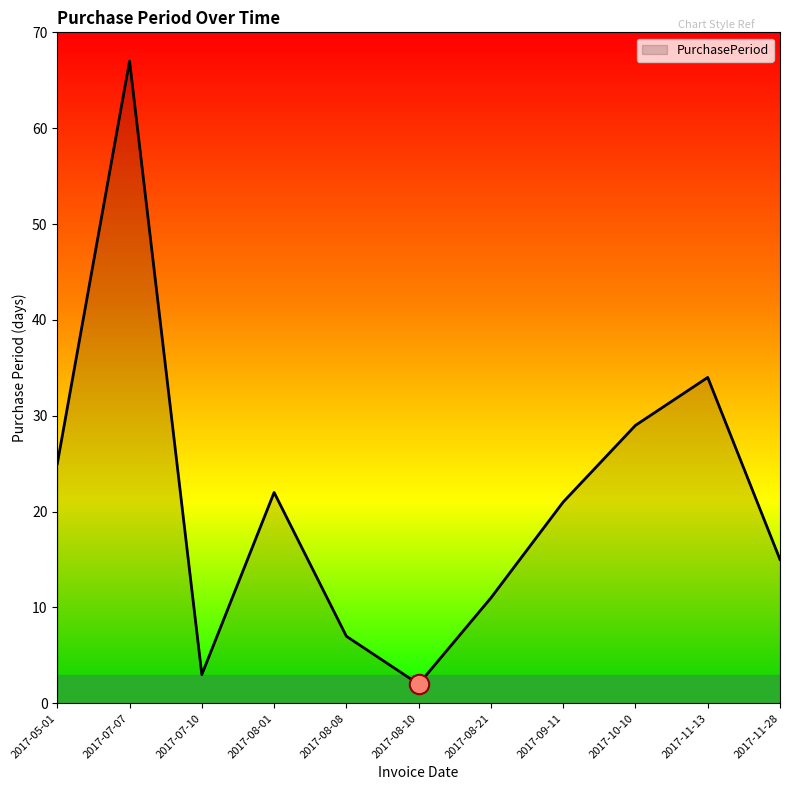

What is the average value?

21